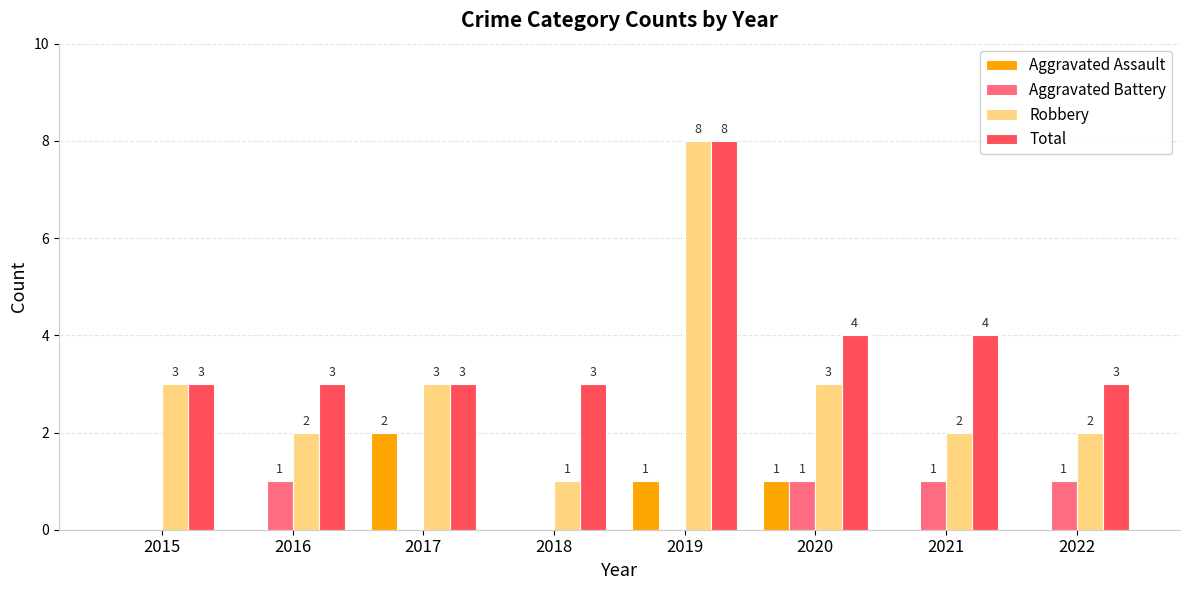

At which category is the sum across all series the highest?

2019